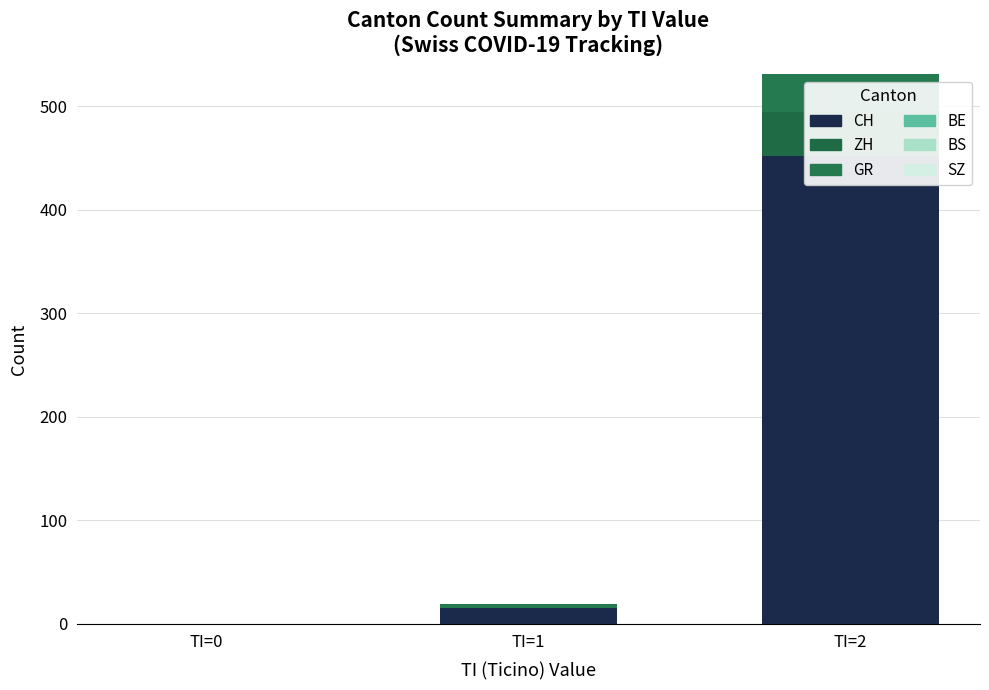

At which label is BE closest to 0?

TI=0